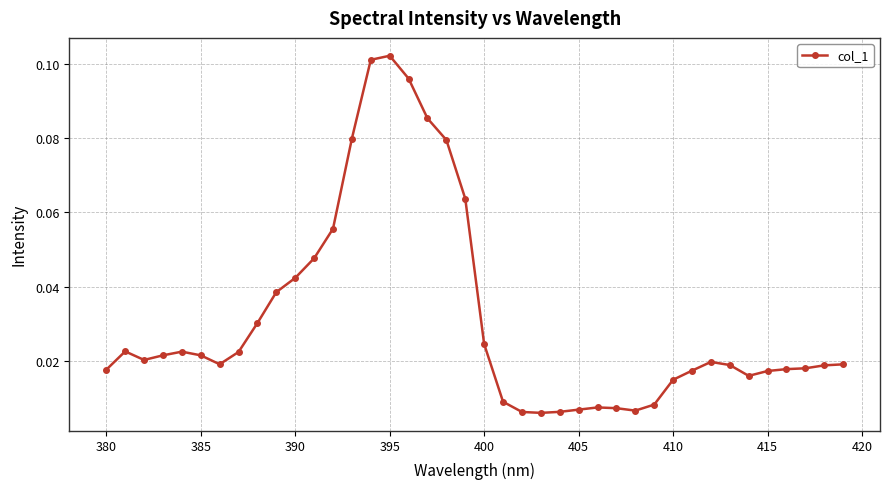

True or false: the data has more than 2 interior local peaks.

True